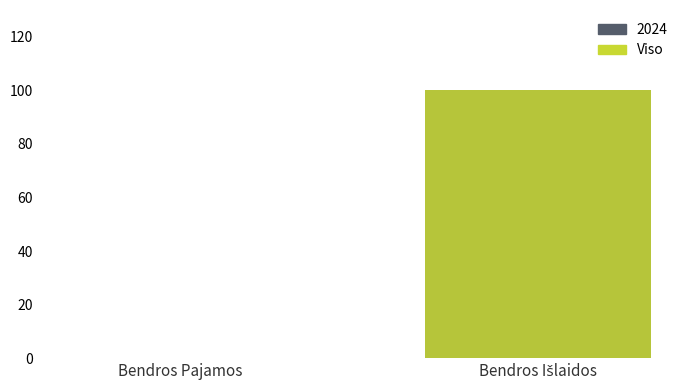

Reading left to right, what are all the values shown in this chart?

Bendros Pajamos=0	Bendros Išlaidos=100